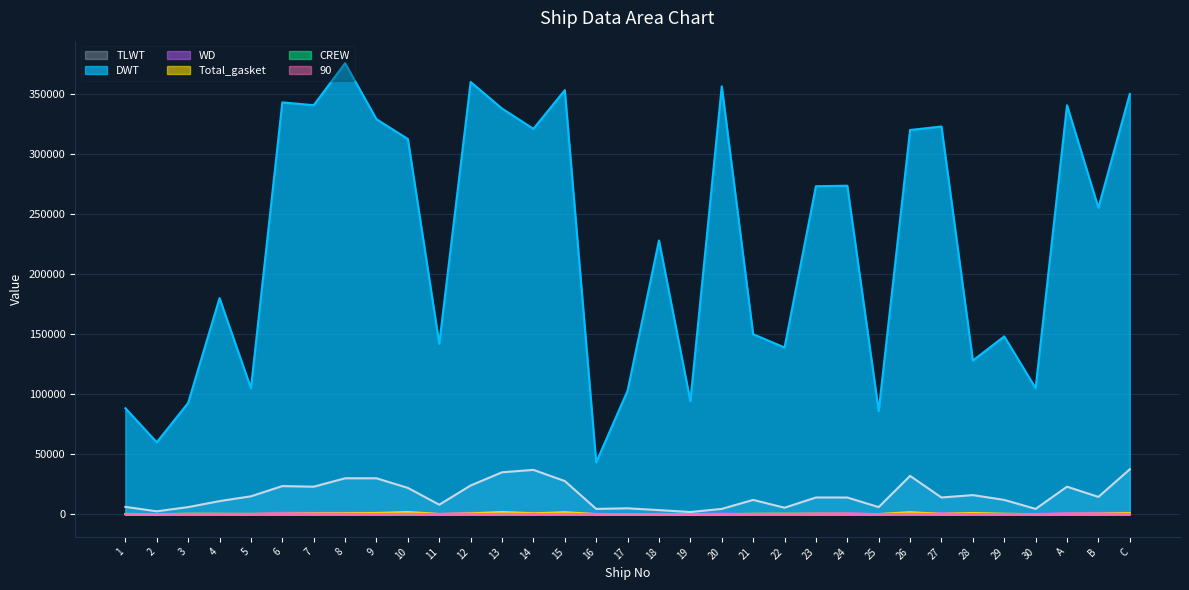

Which has a higher value, 7 or 12?

12